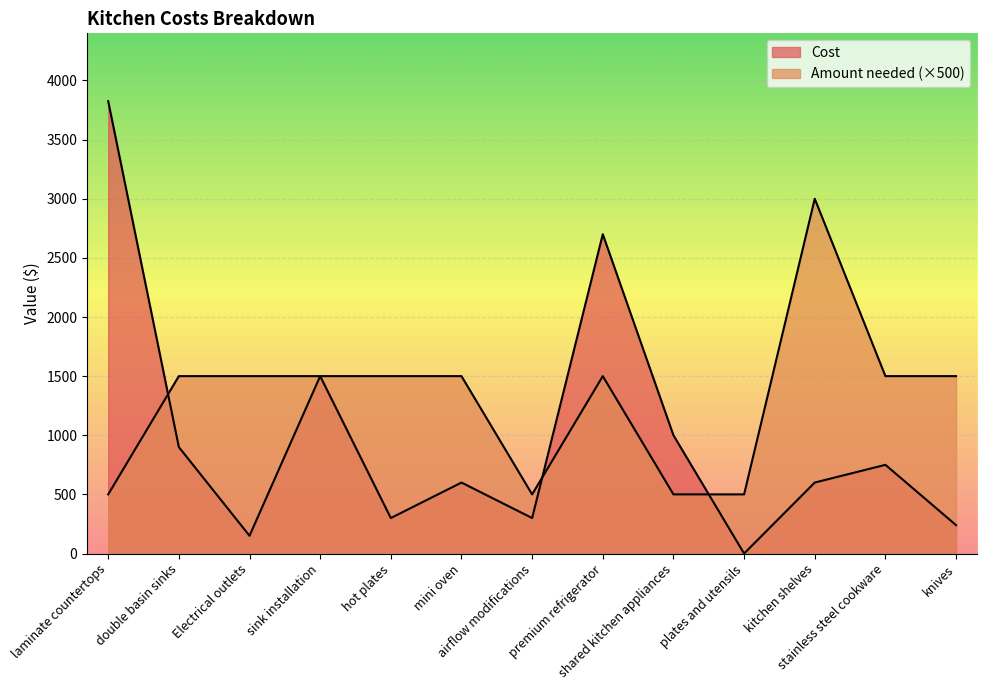

Count the Amount needed values in the range 500 to 1500.

12